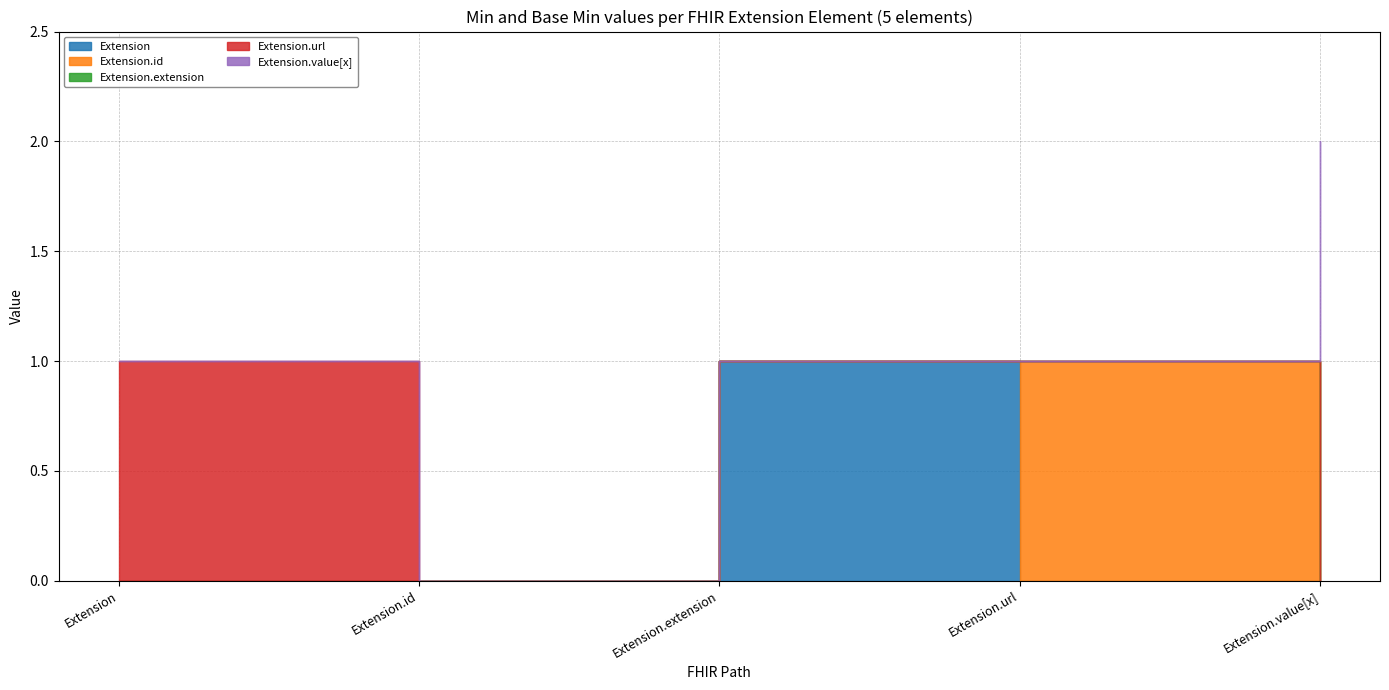

True or false: Extension.value[x] has more than 2 points higher than both neighbors.

False